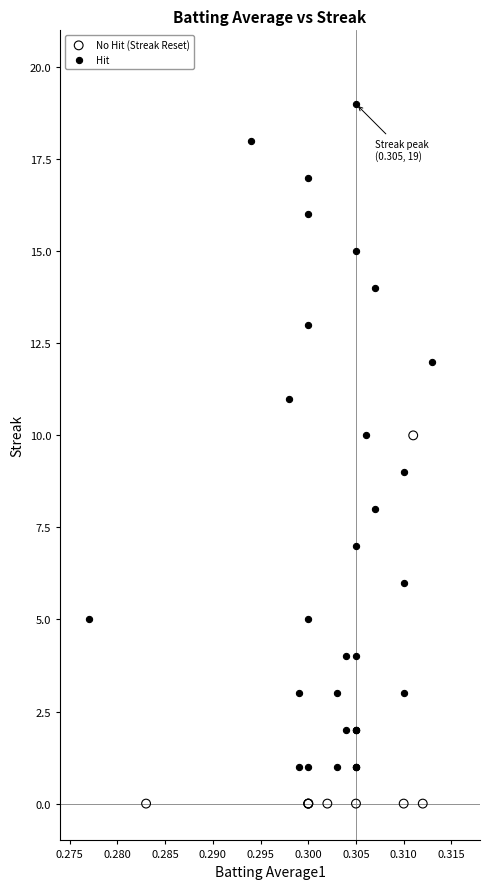

Which series reaches the minimum Y coordinate?

No Hit (Streak Reset)